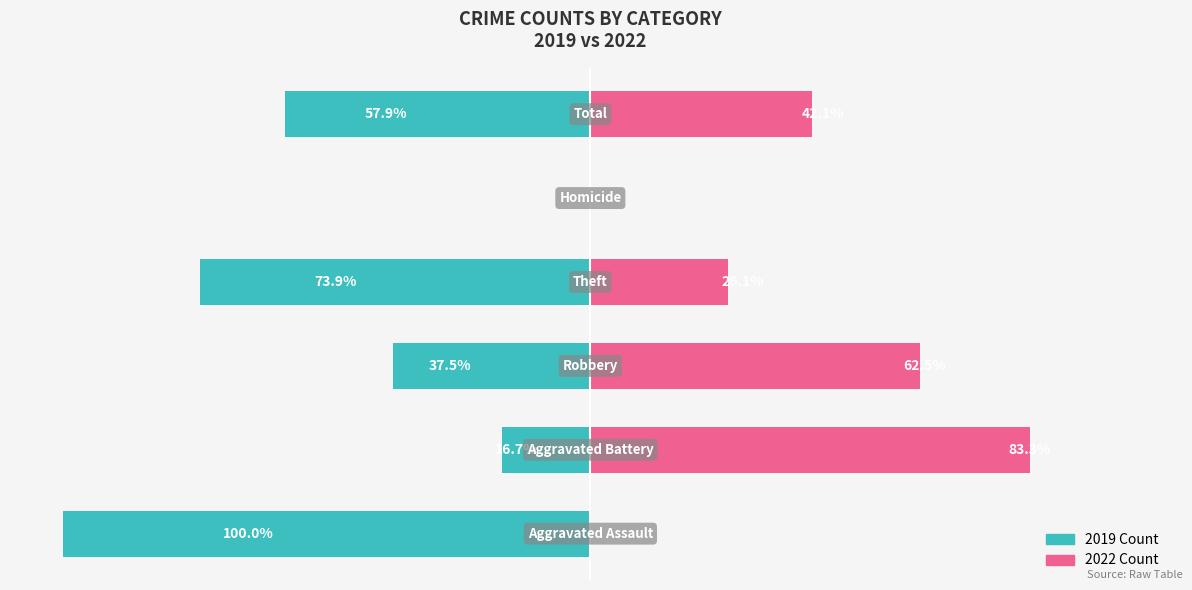

What are all the series names shown in the legend?

2019 Count, 2022 Count